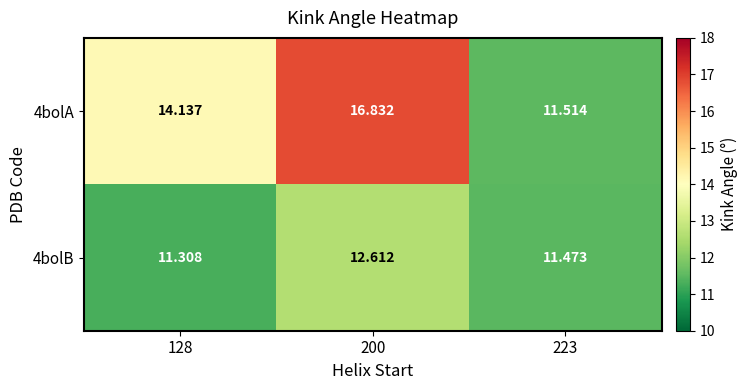

Reading left to right, extract all data points from this chart.

4bolA: 128=14.1	200=16.8	223=11.5
4bolB: 128=11.3	200=12.6	223=11.5